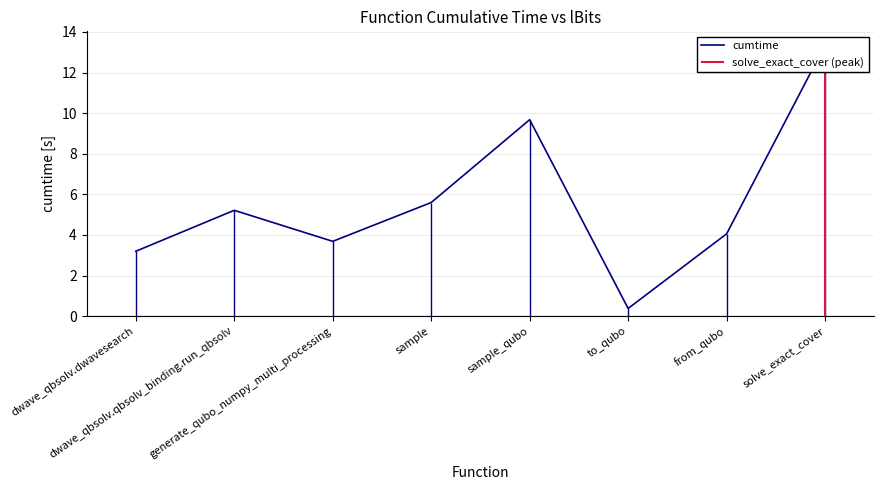

Where is the first local minimum?

generate_qubo_numpy_multi_processing